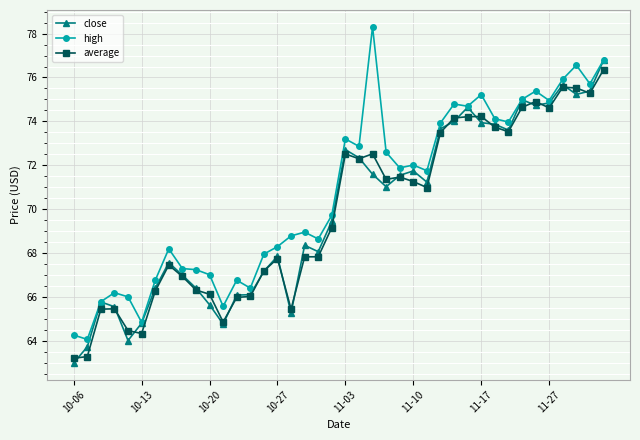

Which series has the largest range (max minus min)?

high